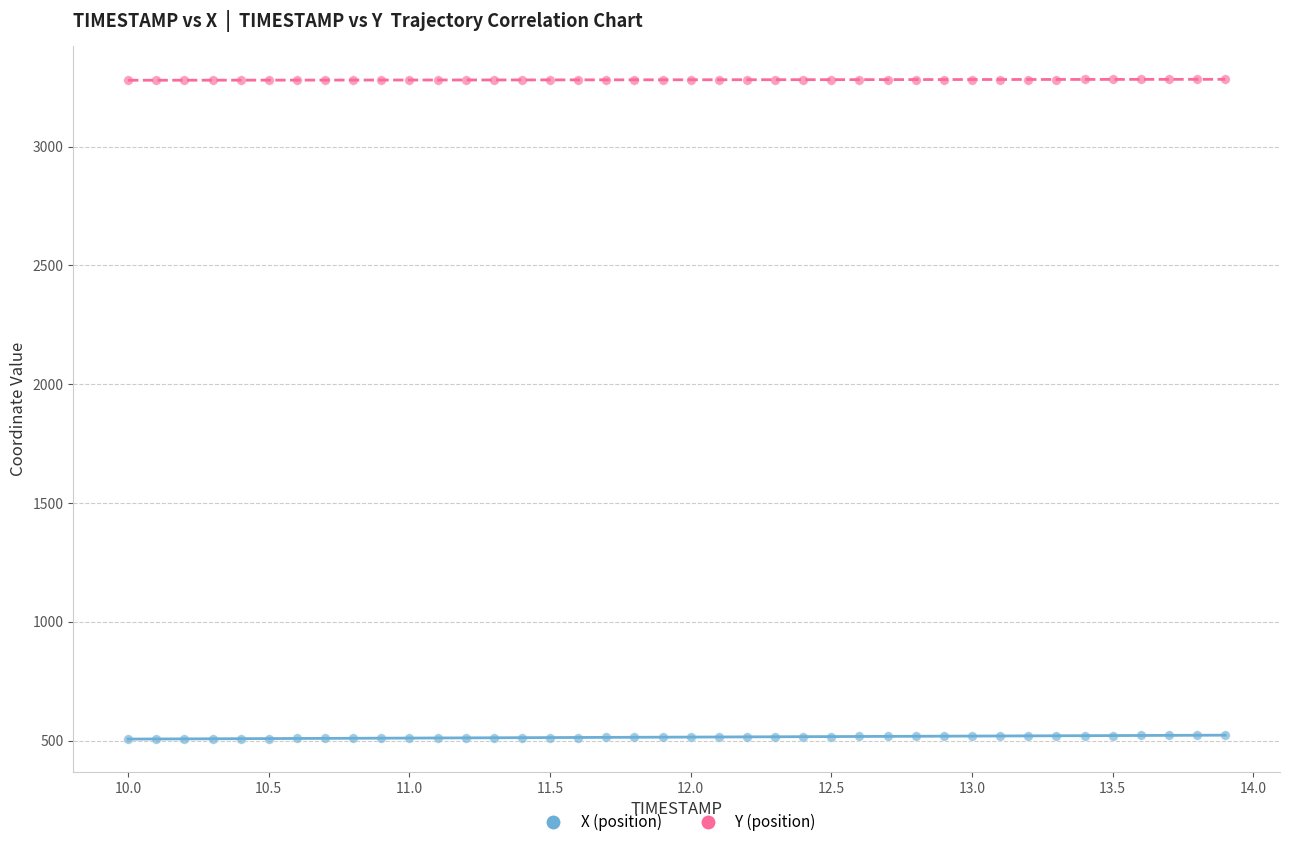

Which series reaches the maximum Y coordinate?

Y (position)